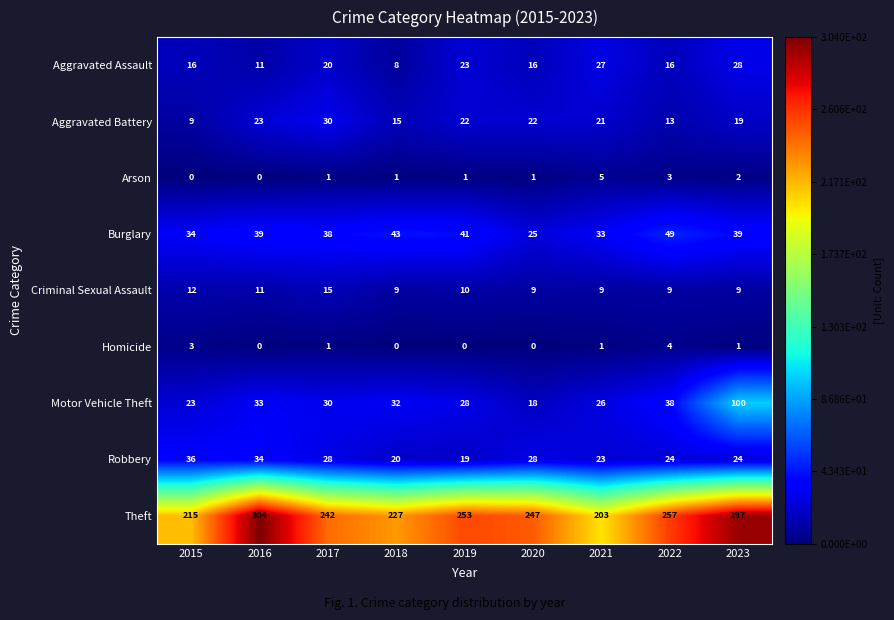

Is it true that Aggravated Battery equals 35 at 2019?

False